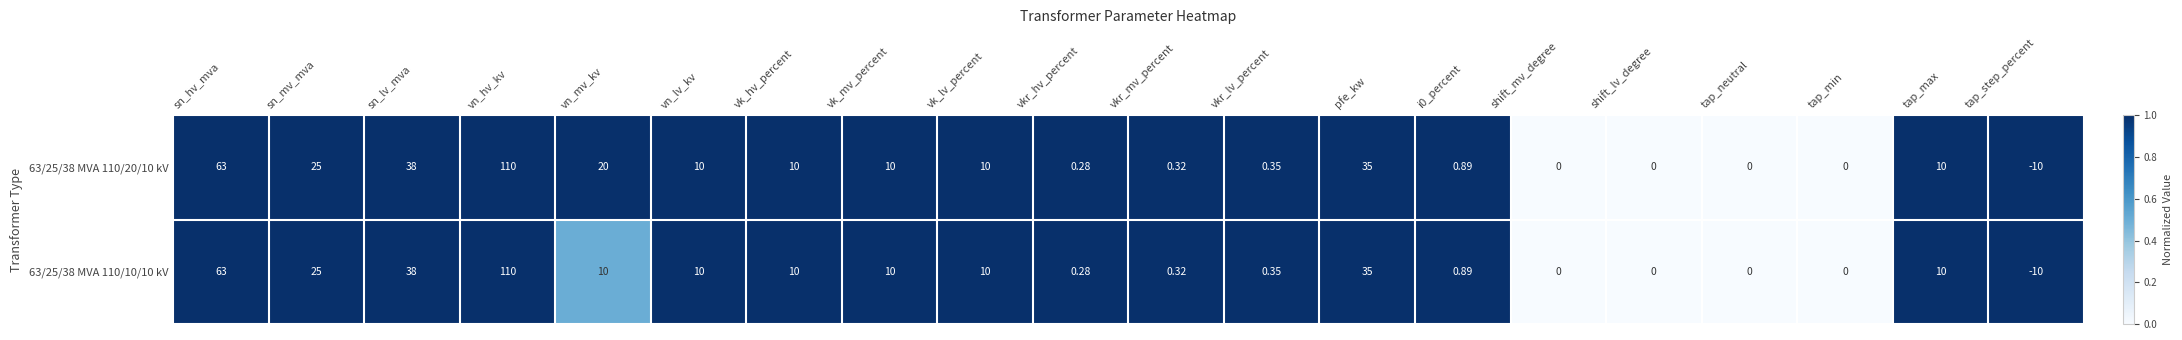

Where does the 63/25/38 MVA 110/10/10 kV series first go above 10?

sn_hv_mva